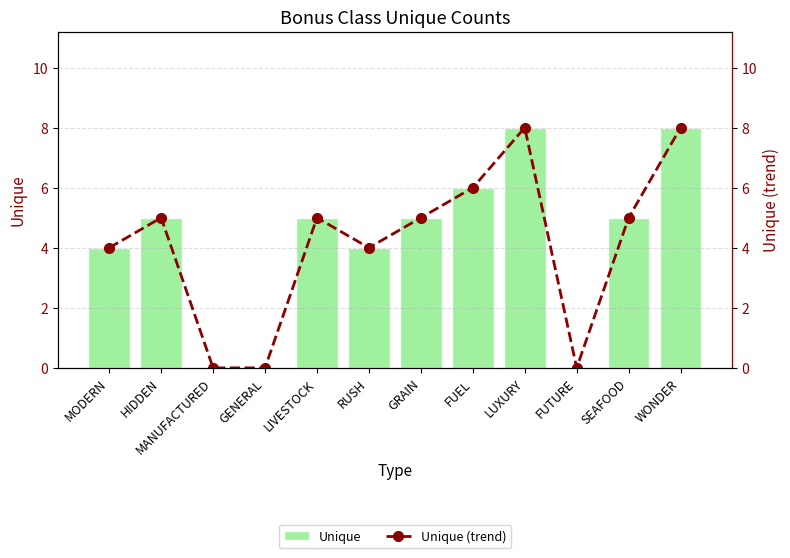

At which label does Unique first exceed 5?

FUEL